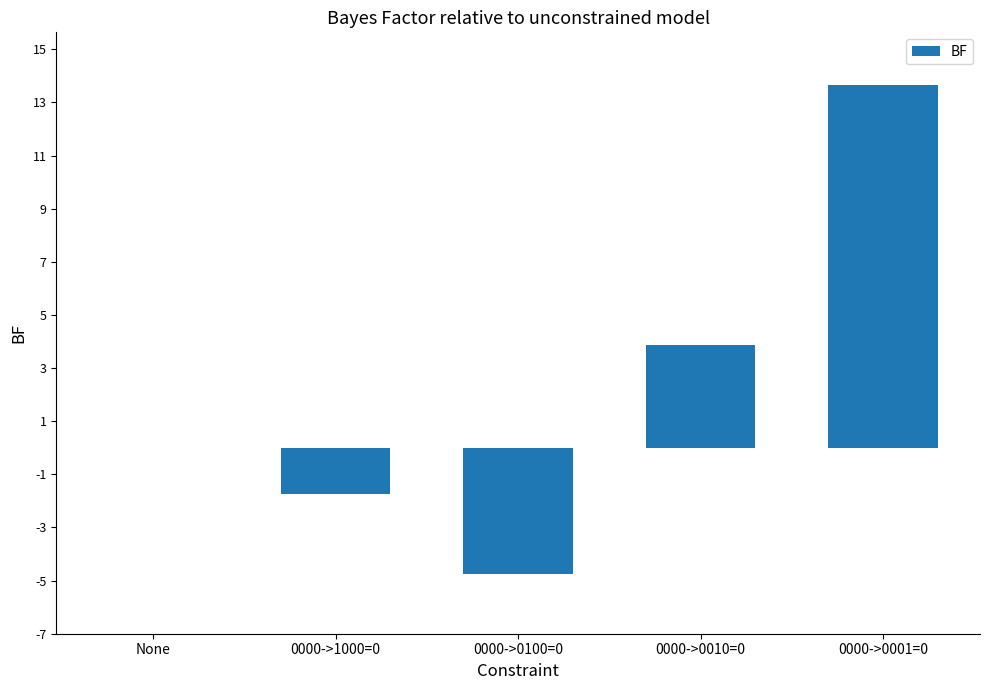

What is the change in value from 0000->0100=0 to 0000->0001=0?

+18.4